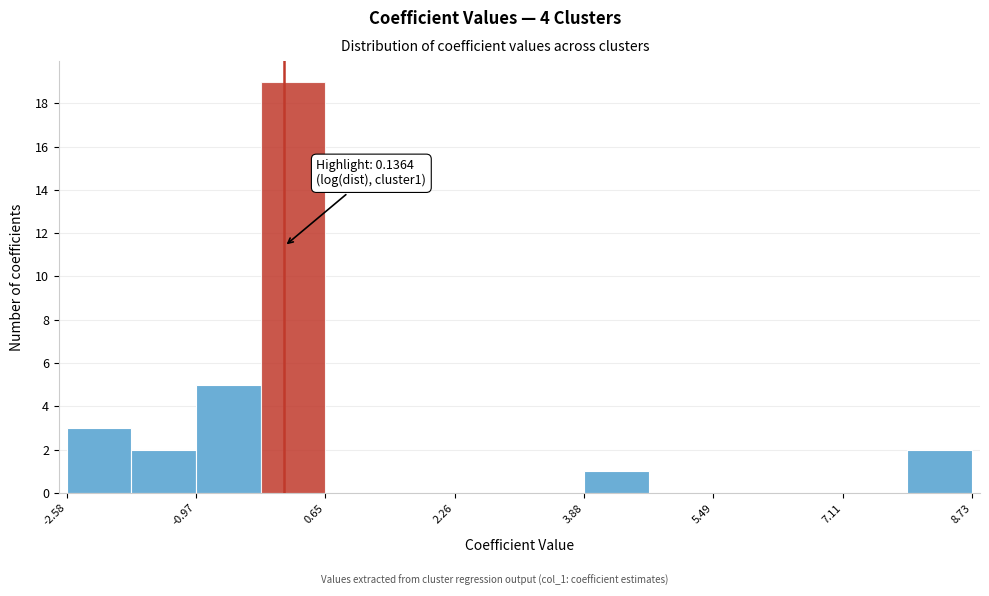

Which range on the x-axis has the tallest bar?

-0.2 to 0.6